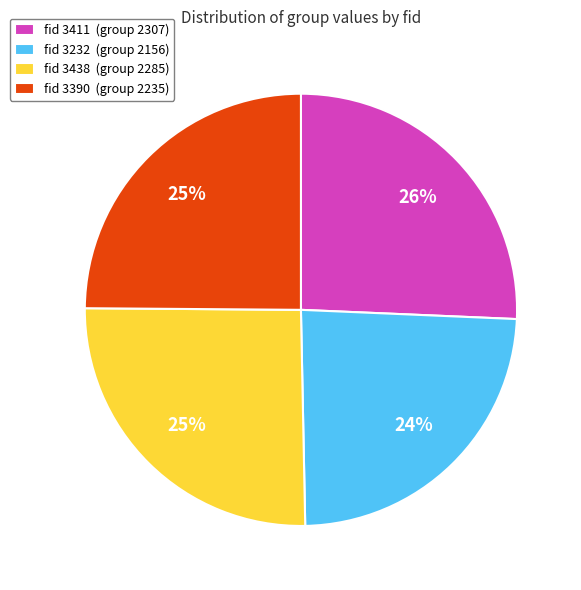

How many slices are in this pie chart?

4